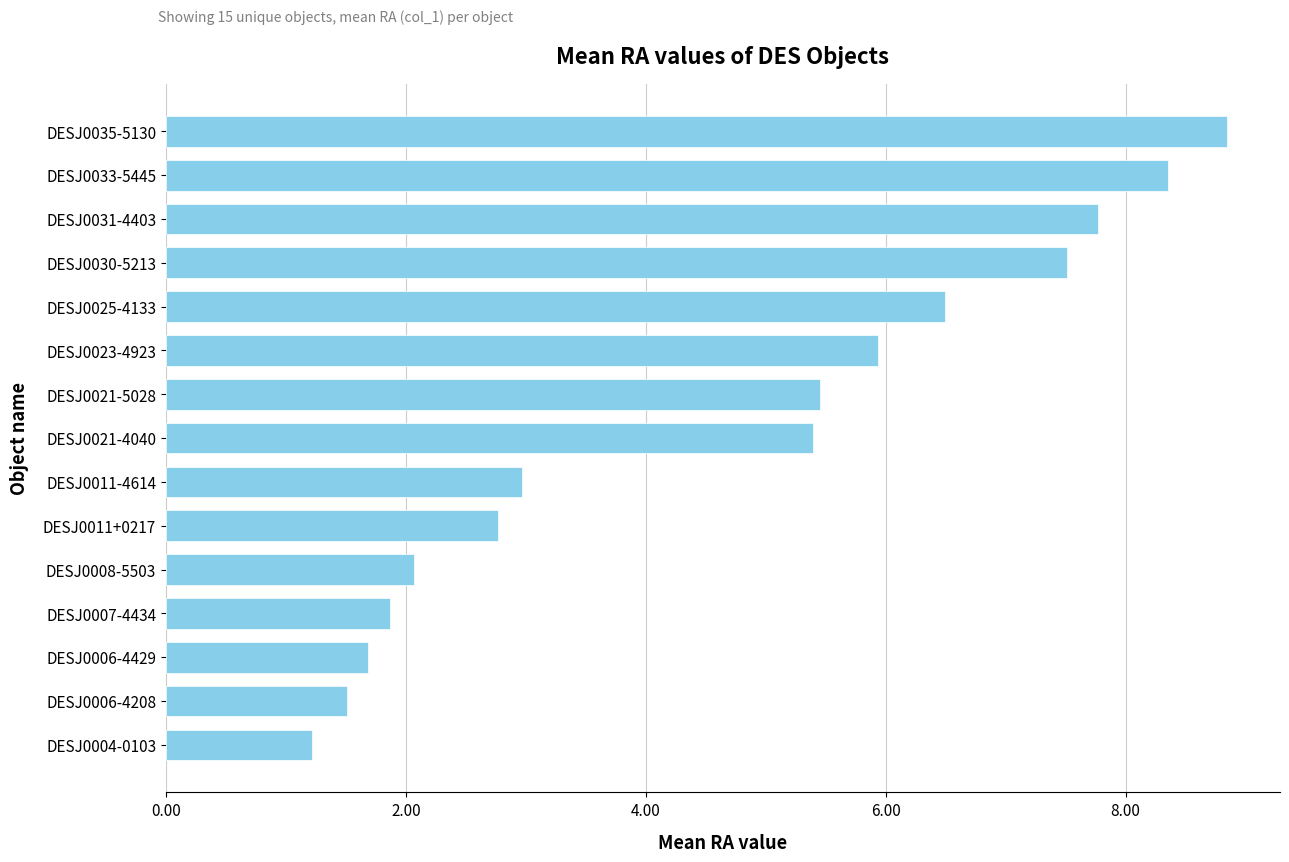

Count the number of values greater than 5.

8